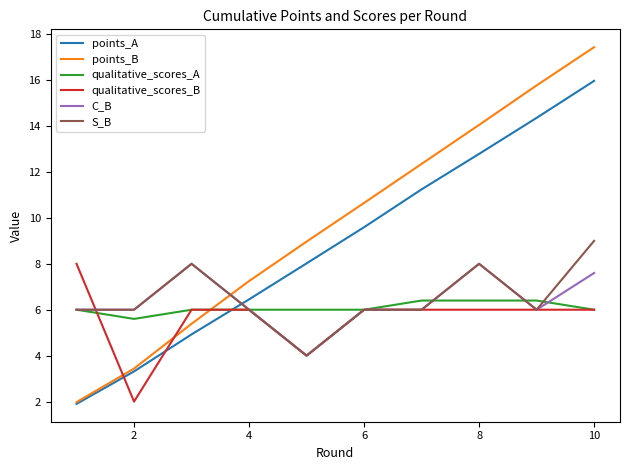

What is the minimum value shown in the chart?

1.9